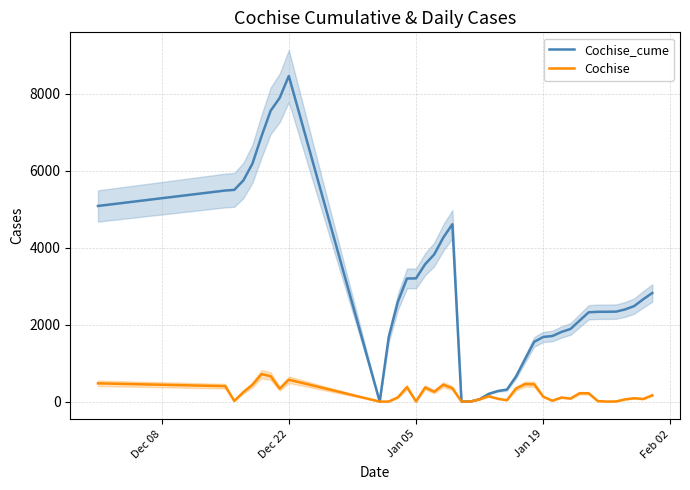

What is the highest value of the Cochise series?

713